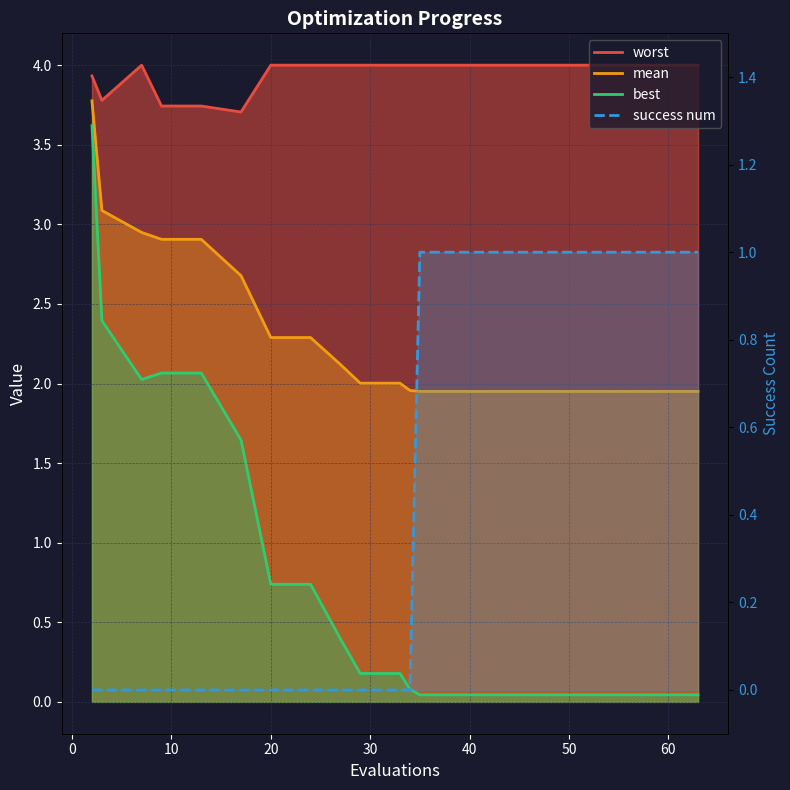

The value of success num at 20 is 0.3. True or false?

False